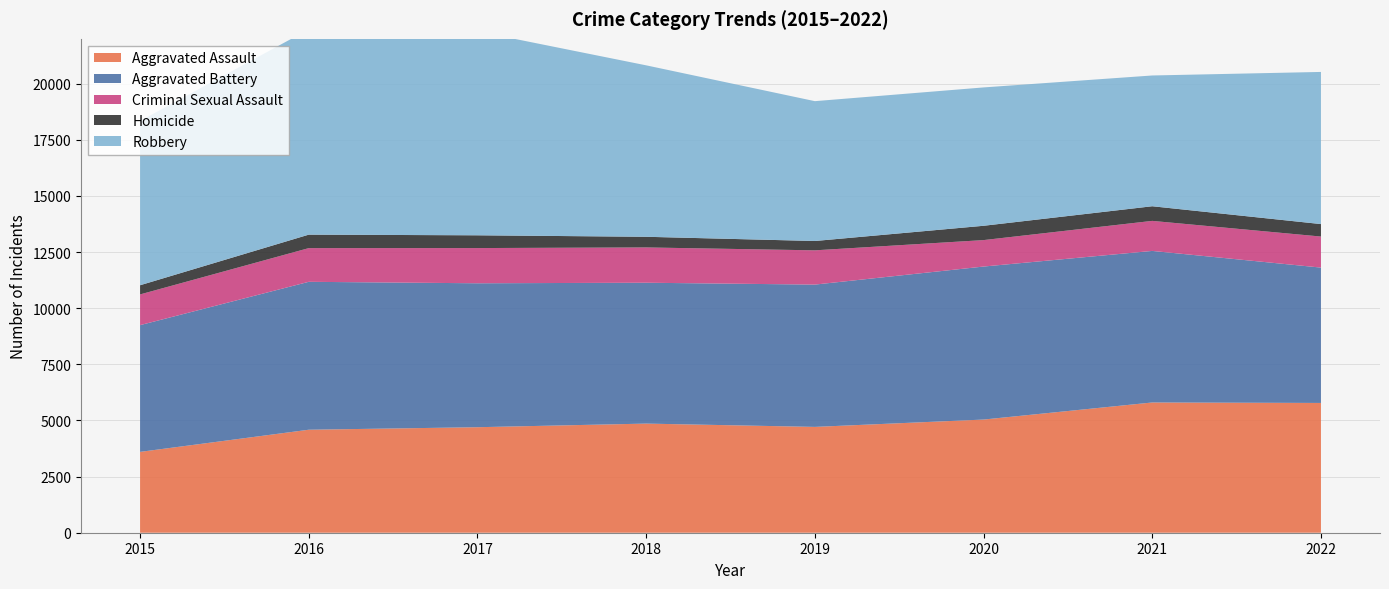

Reading right to left, what are all the values shown in this chart?

Aggravated Assault: 5781	5802	5041	4714	4861	4700	4588	3601
Aggravated Battery: 6029	6751	6816	6339	6275	6412	6589	5646
Criminal Sexual Assault: 1383	1338	1178	1526	1572	1568	1501	1368
Homicide: 556	652	638	416	475	569	600	409
Robbery: 6777	5825	6163	6229	7637	9083	9145	7319